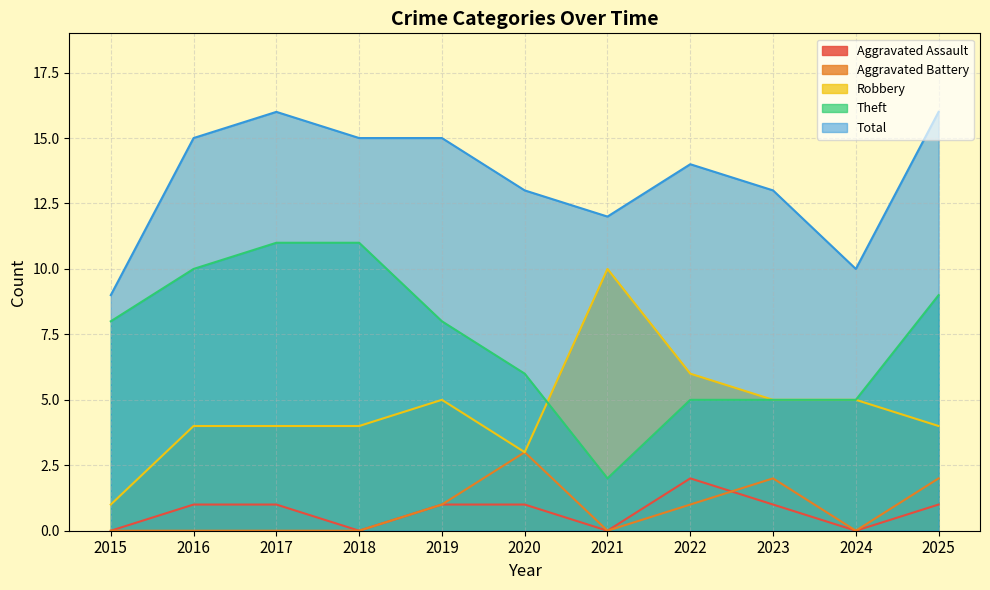

How many lines are shown in the chart?

5